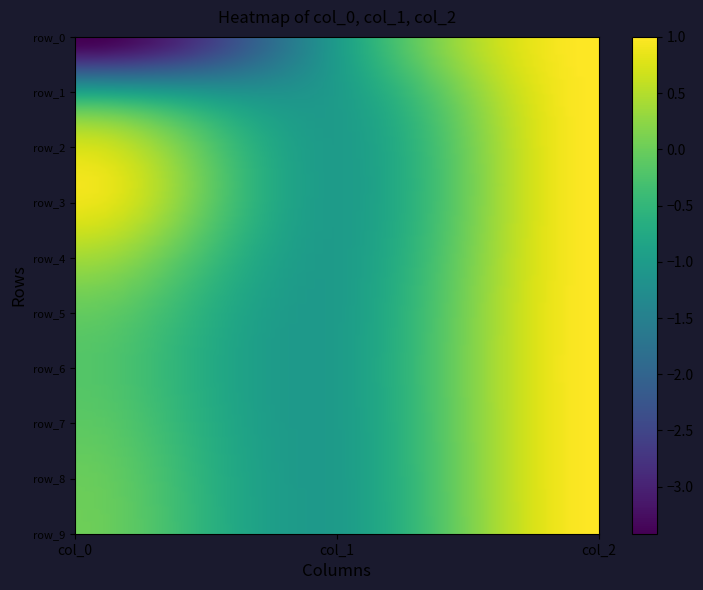

Which category has the highest value across all series?

2